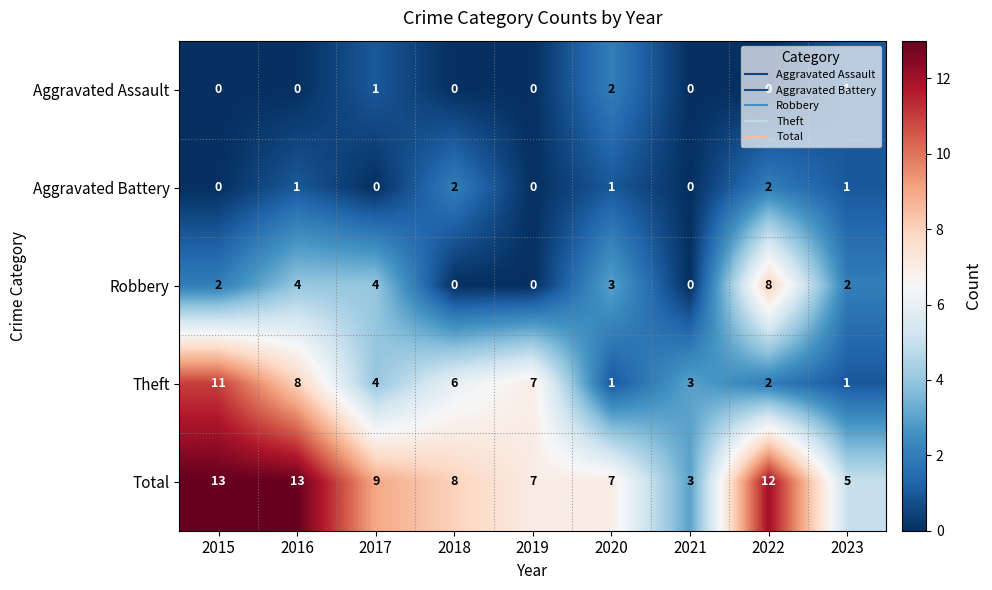

What is the difference between the Robbery values at 2020 and 2019?

3